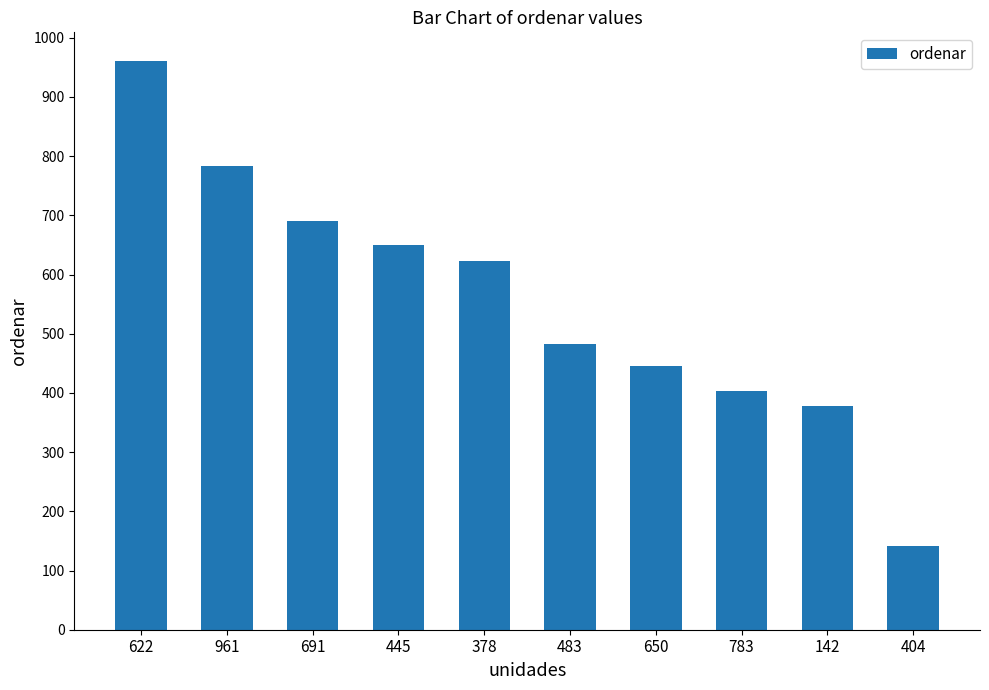

Are the bars horizontal?

No